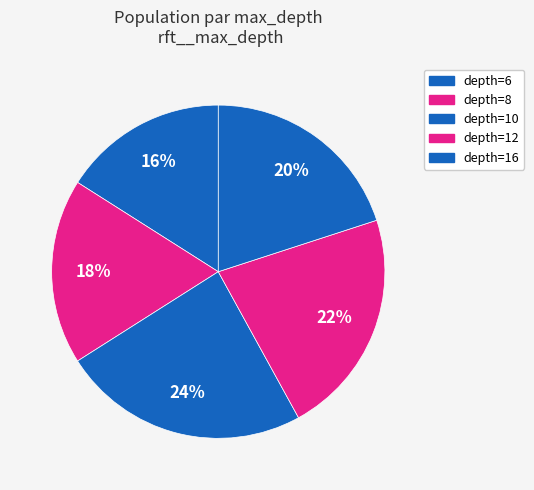

How many segments does this pie chart have?

5